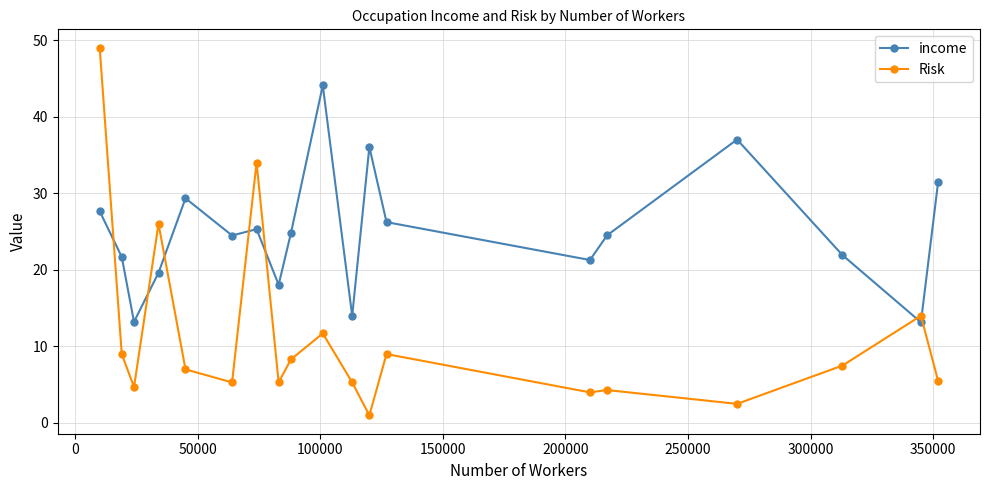

True or false: Risk has more than 2 interior local peaks.

True